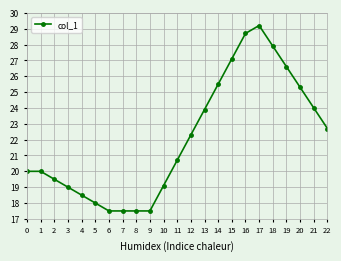

How many series are shown in this chart?

1